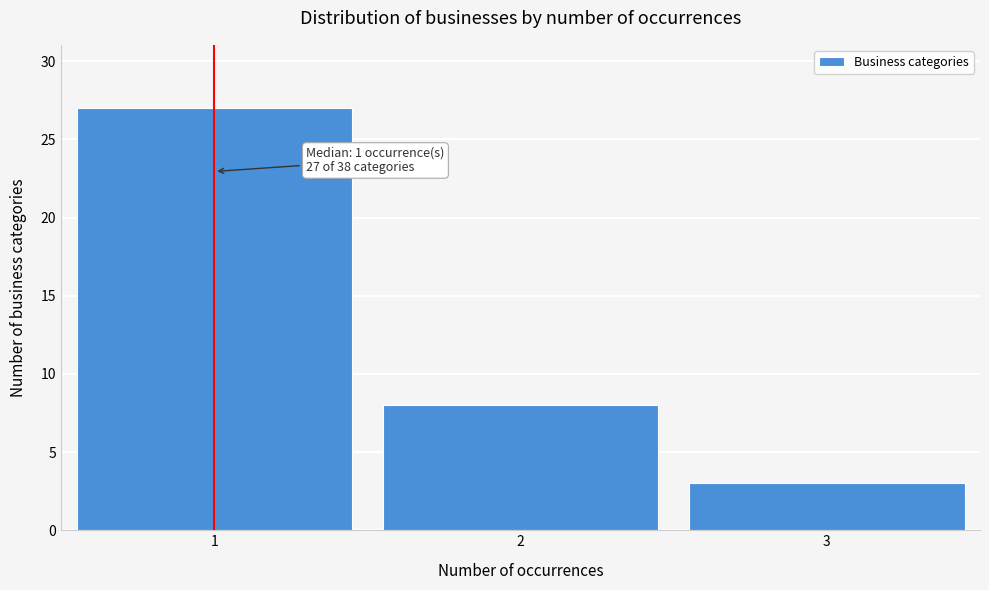

Over which range of the x-axis is the bar tallest?

0.5 to 1.5